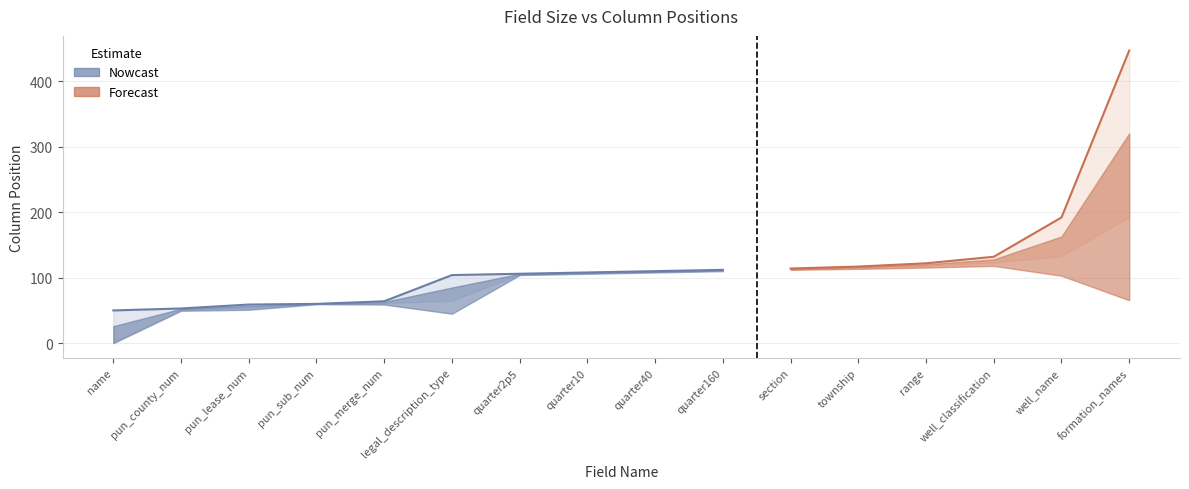

True or false: col_ends and col_begins cross at least once.

False